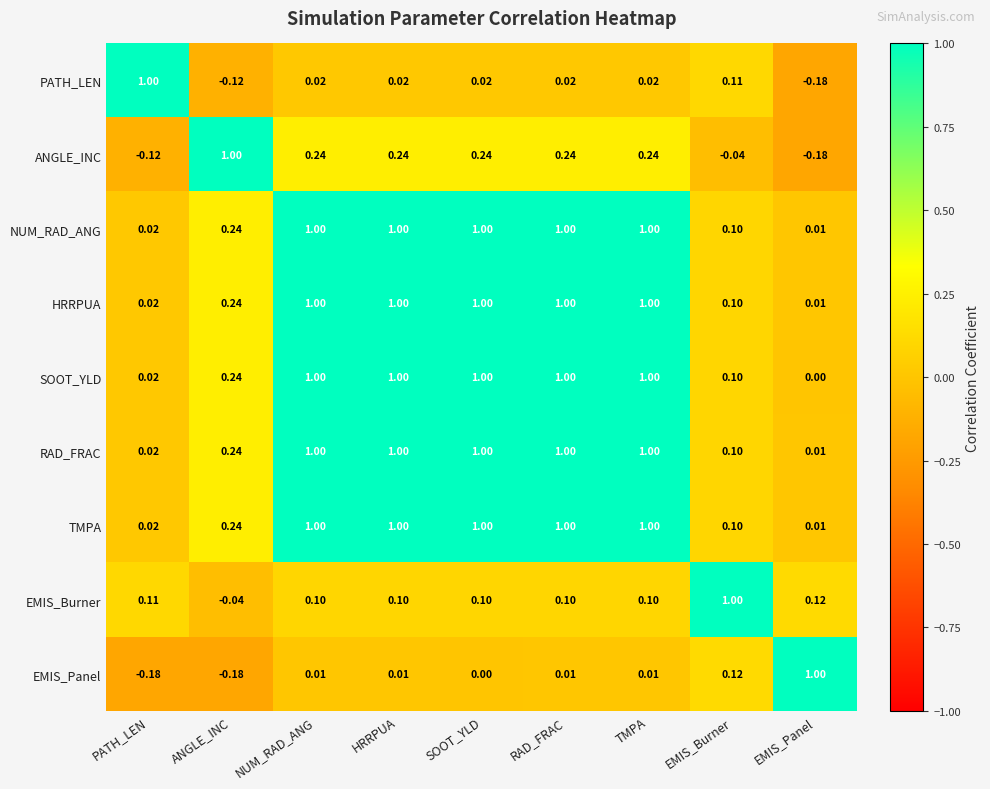

Which category has the lowest value in the ANGLE_INC series?

EMIS_Panel